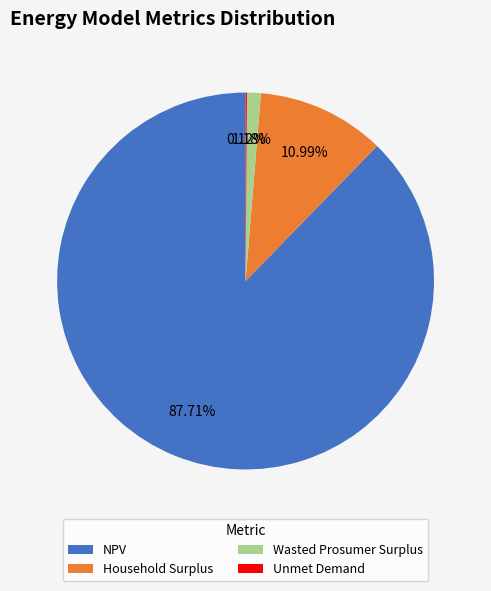

What percentage do NPV and Household Surplus together represent?

98.7%